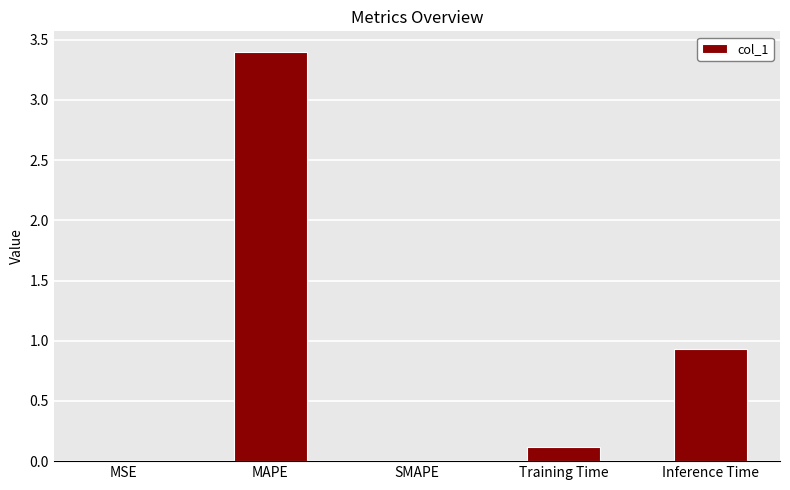

Are the bars grouped side by side (vs. stacked)?

No